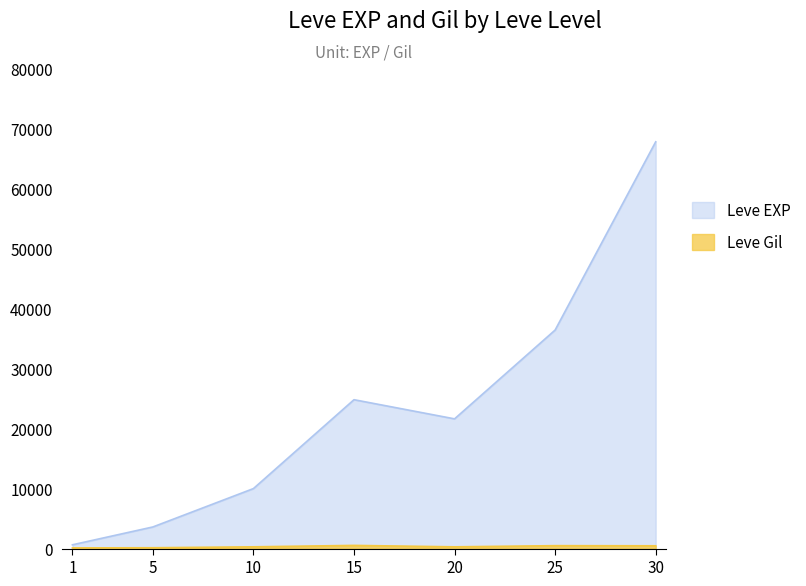

How many values in the Leve EXP series exceed 21600?

3